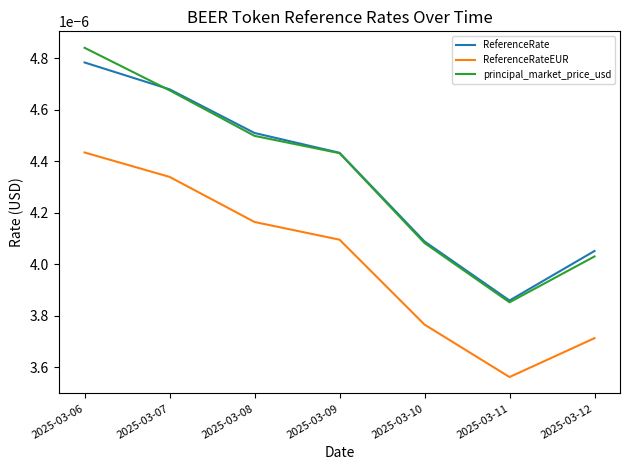

At which label does principal_market_price_usd reach its peak?

2025-03-06